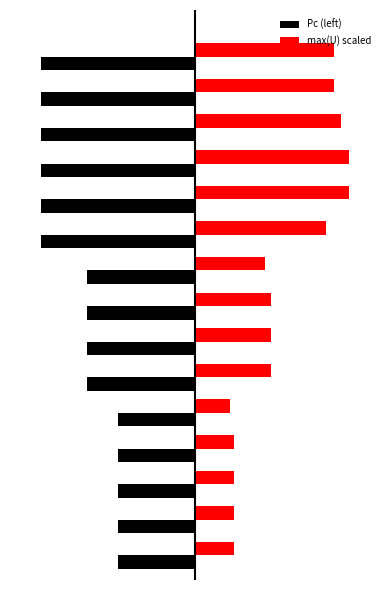

Which series has the largest total across all categories?

max(U) scaled